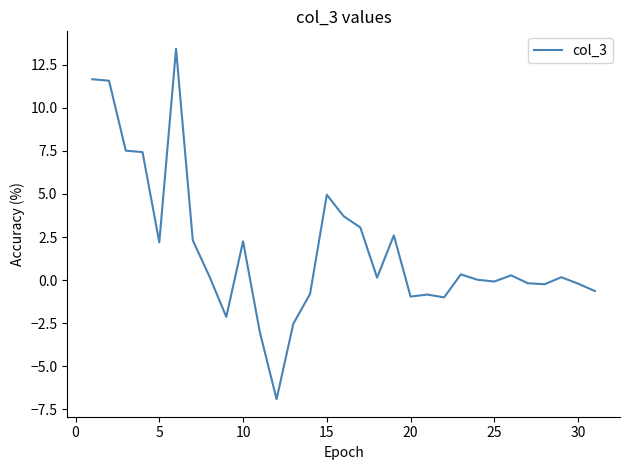

What is the sum of all values?

54.2